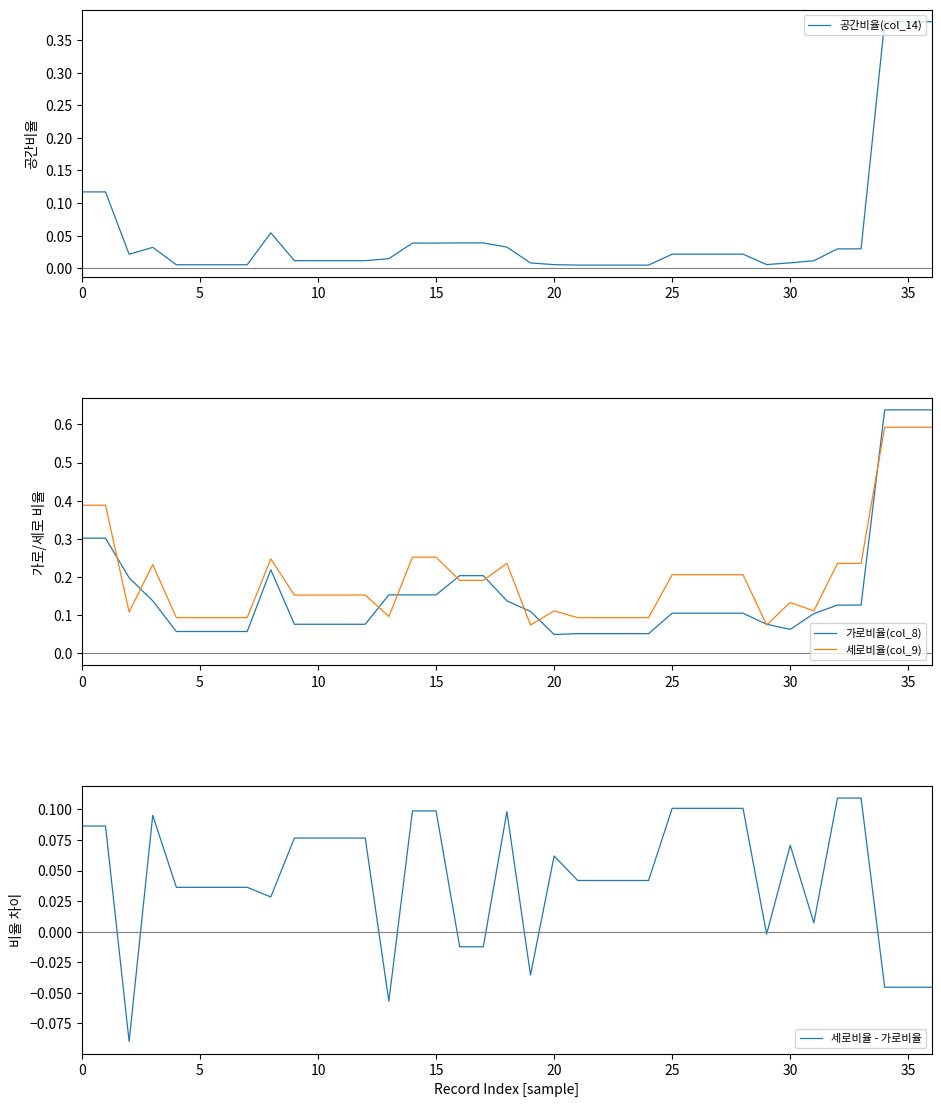

Is this an area chart (filled region under the line)?

No